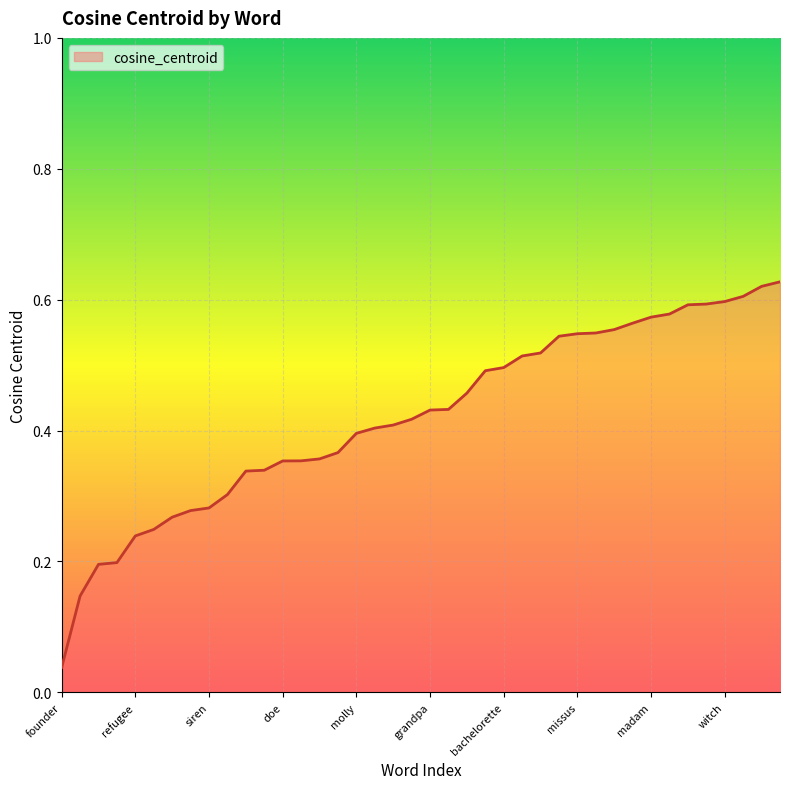

How many lines are shown in the chart?

1